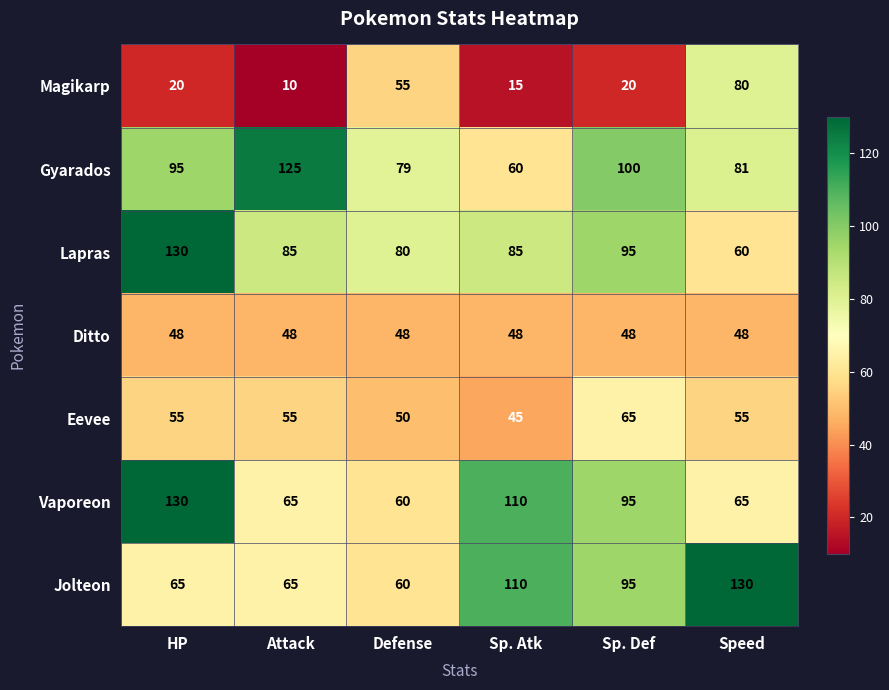

Count the number of categories in the chart.

6